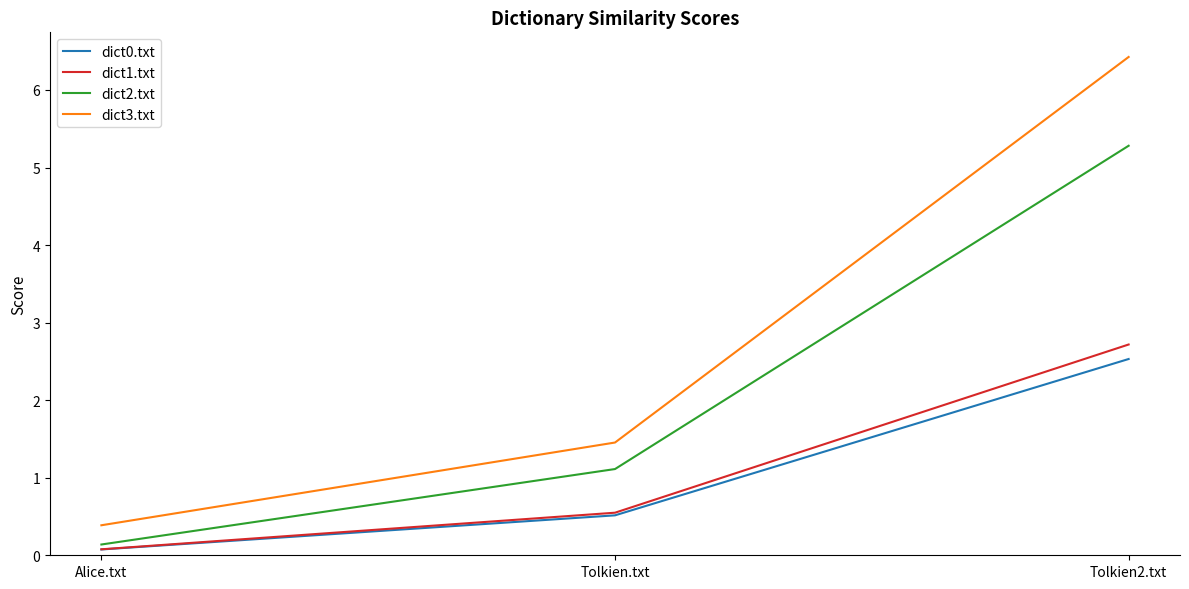

Is it true that dict0.txt equals 0.1 at Tolkien.txt?

False